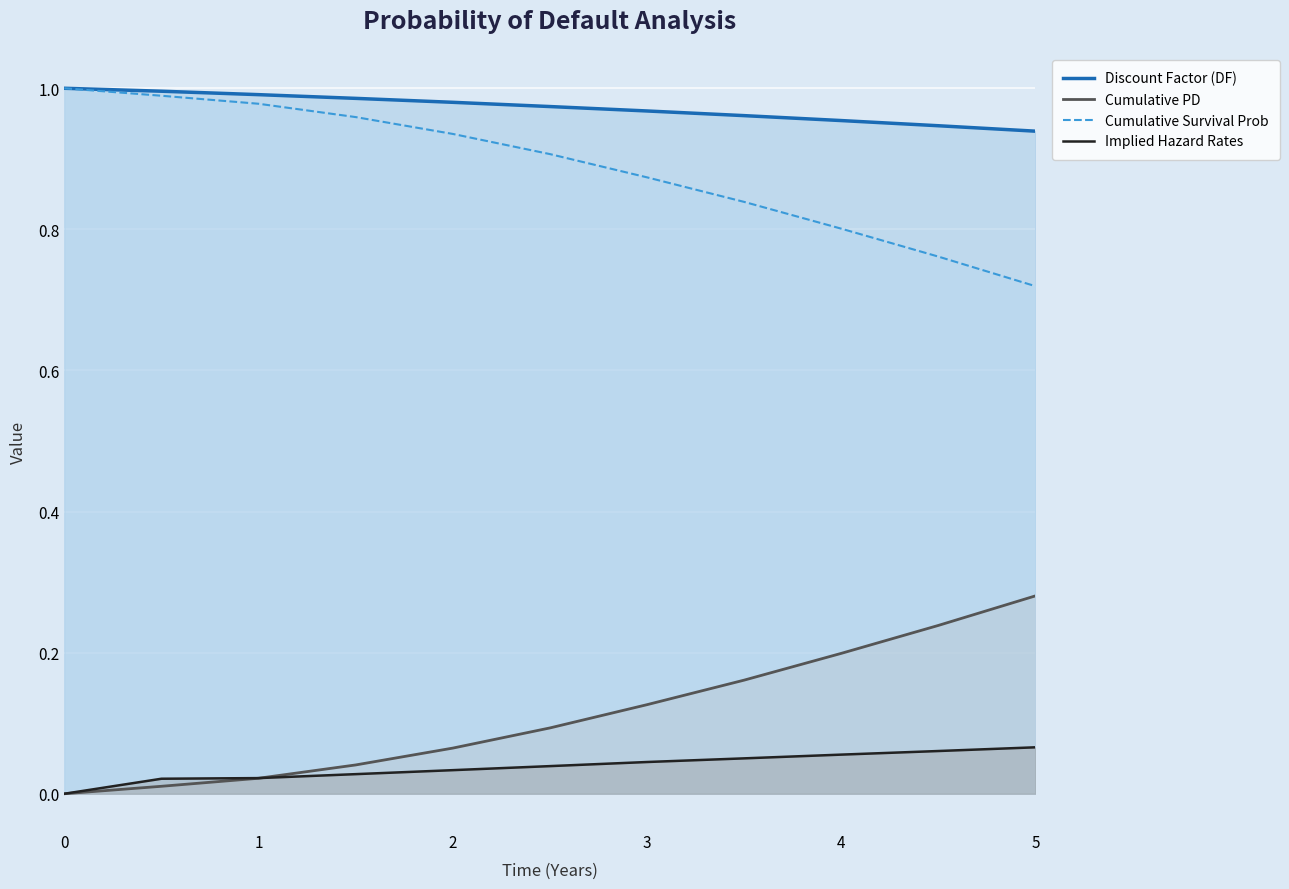

What is the difference between the maximum and second lowest values in the Discount Factor (DF) series?

0.1